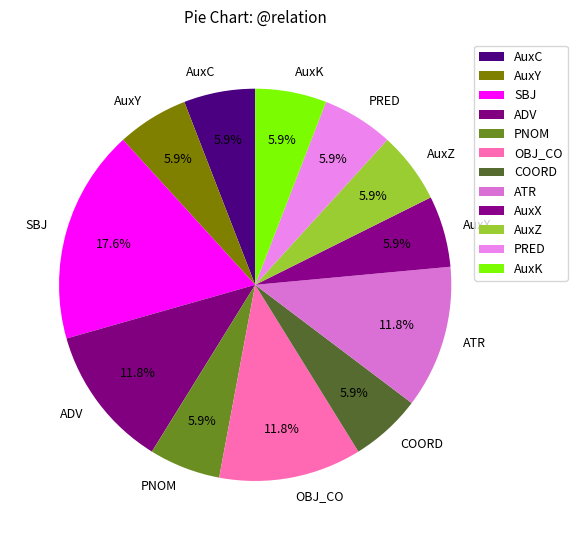

Which has a higher value, PRED or OBJ_CO?

OBJ_CO